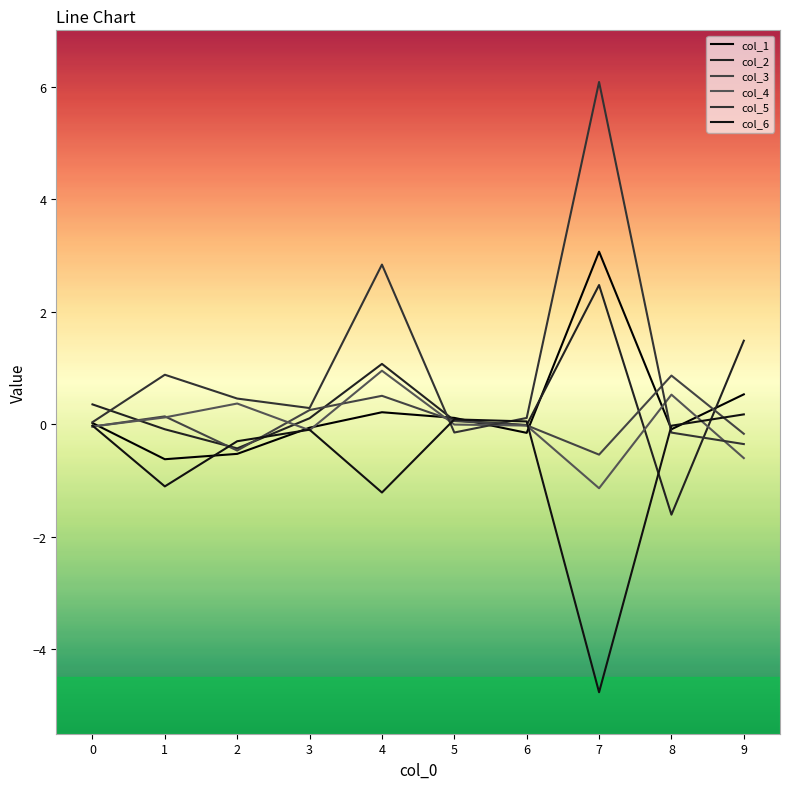

At how many categories does at least one series exceed 2?

2